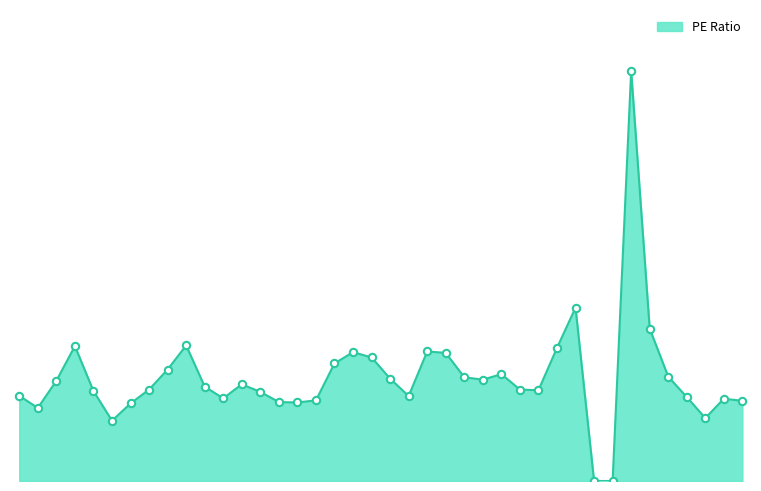

Is this an area chart (filled region under the line)?

Yes